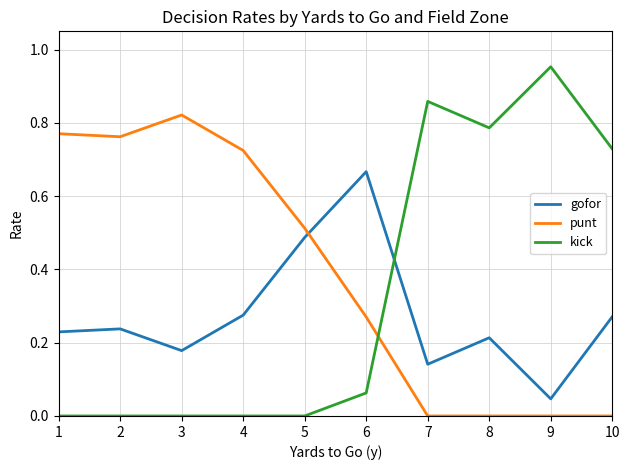

What are all the series names shown in the legend?

gofor, punt, kick